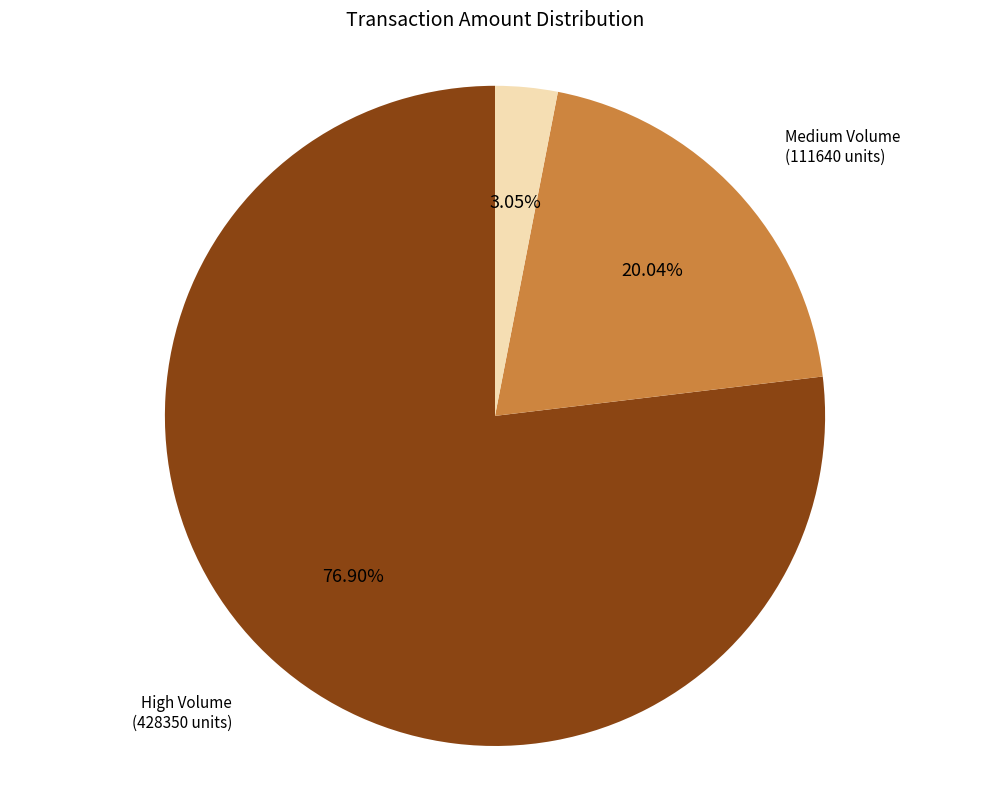

Is there a majority slice in this chart?

Yes